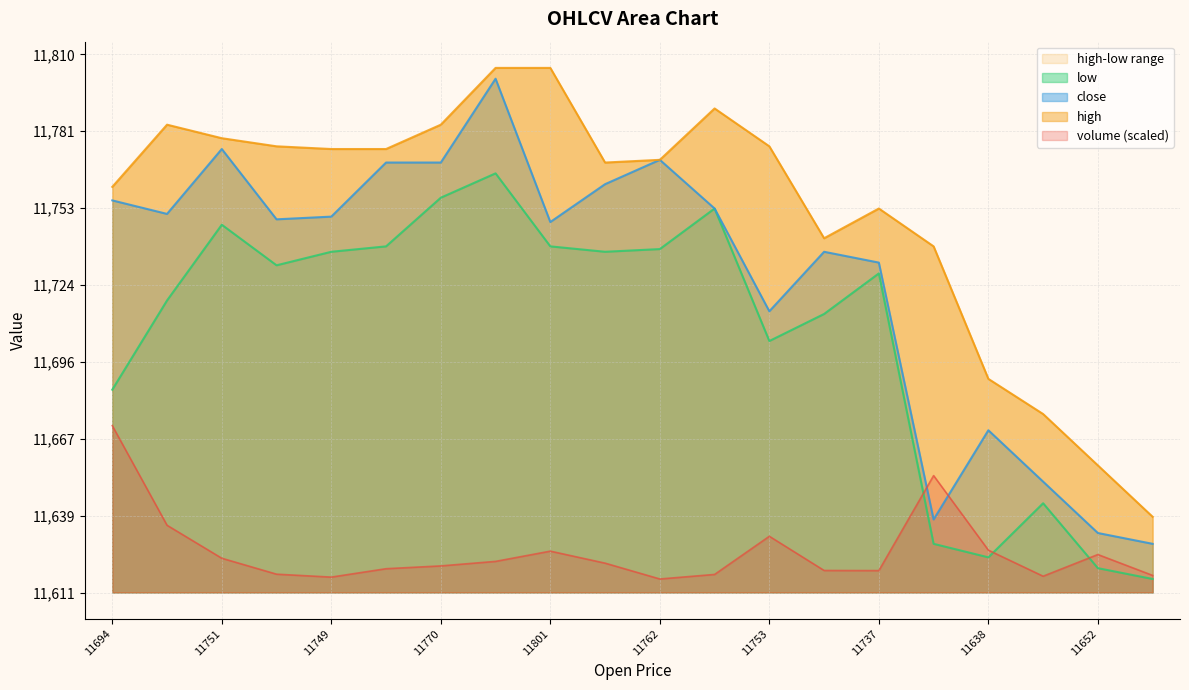

Which category has the highest value in the volume (scaled) series?

11694